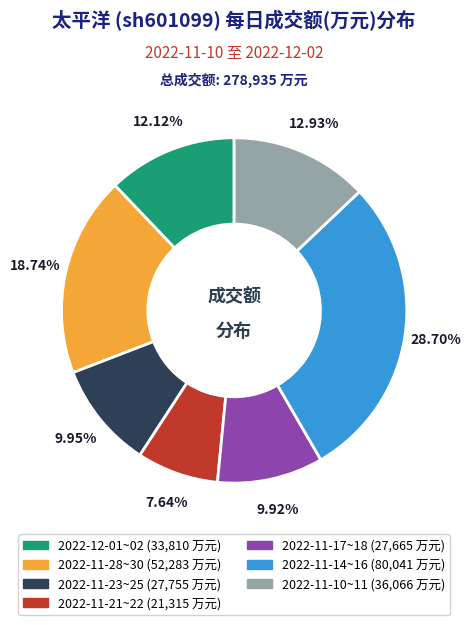

Does any single category account for the majority?

No